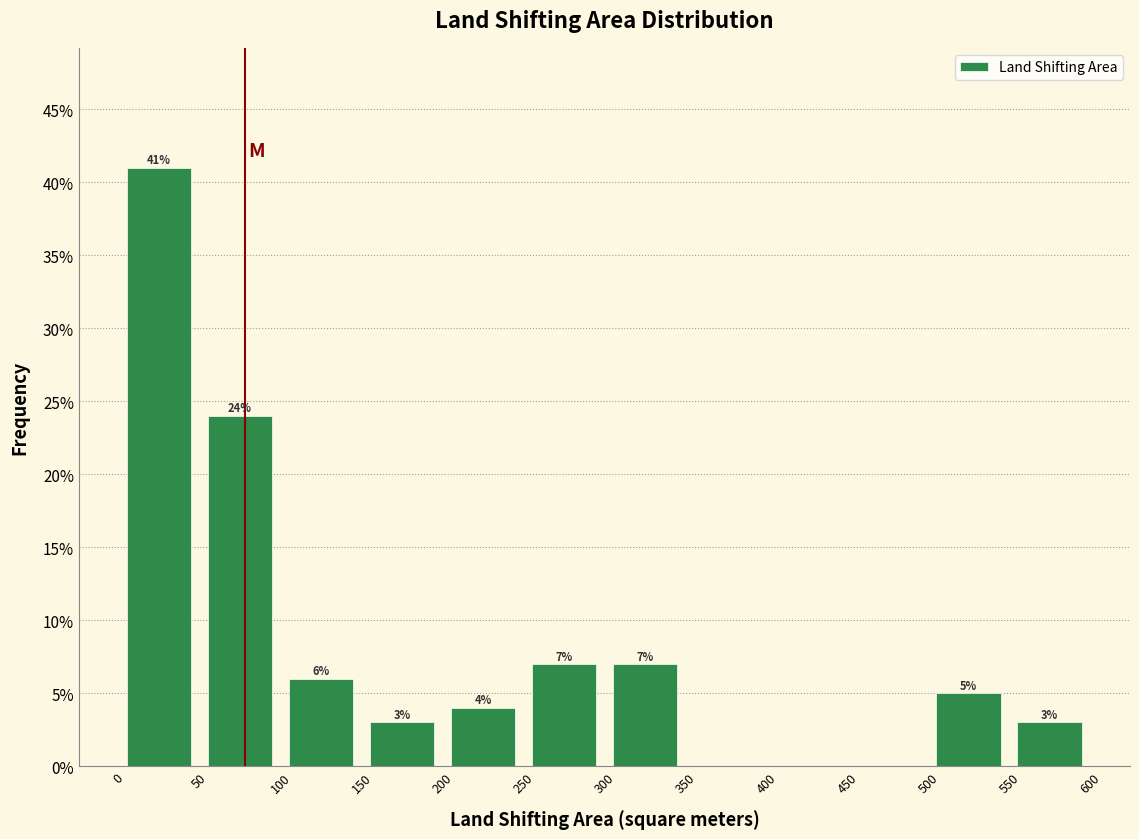

Over which range of the x-axis is the bar tallest?

0 to 50